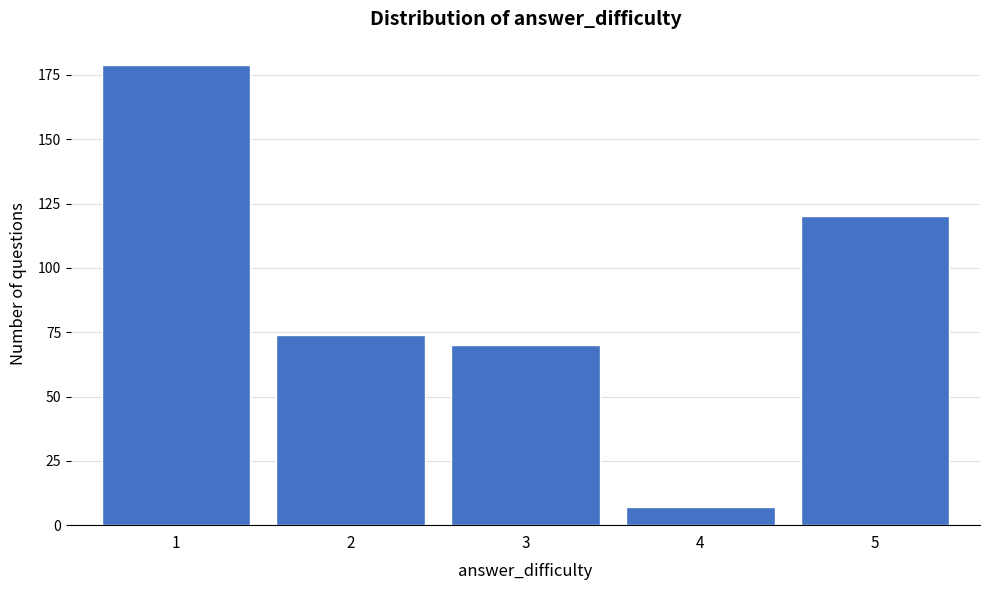

Reading right to left, extract all data points from this chart.

5=120	4=7	3=70	2=74	1=179